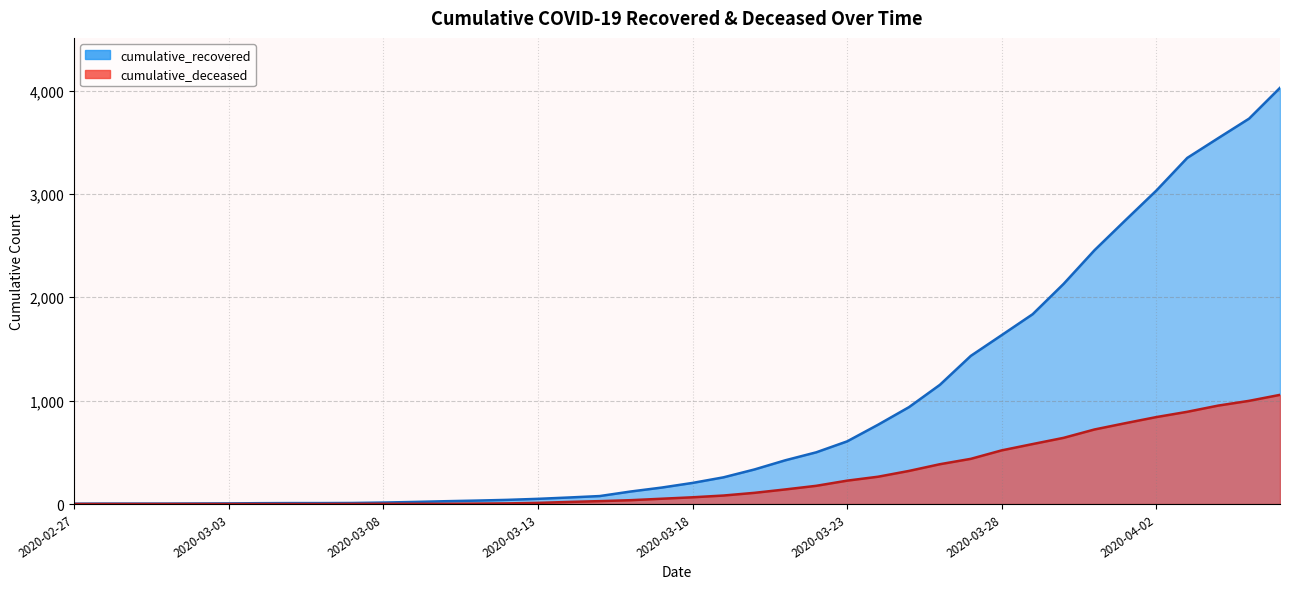

Rank the series by their maximum value, from lowest to highest.

cumulative_deceased, cumulative_recovered